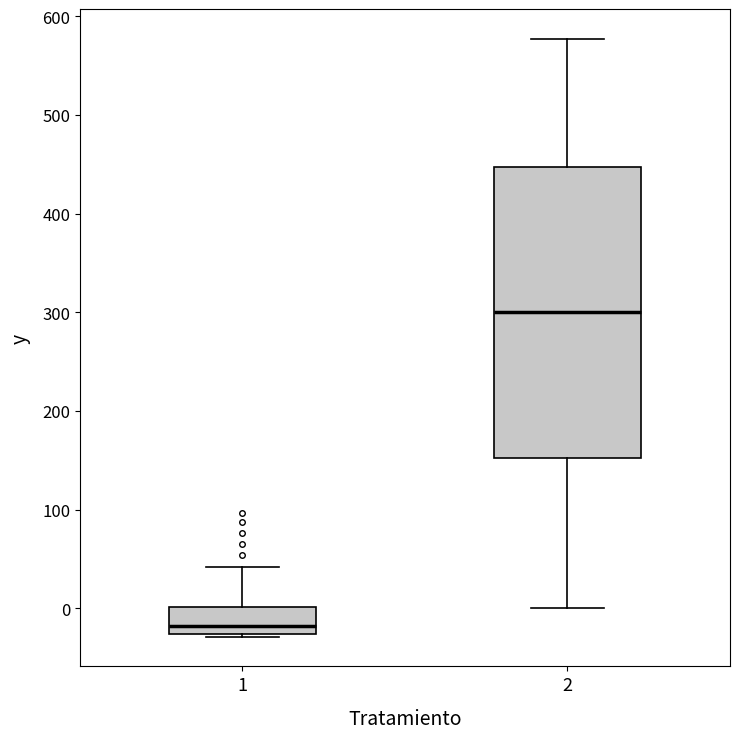

Which box is the tallest, from its lower edge to its upper edge?

2